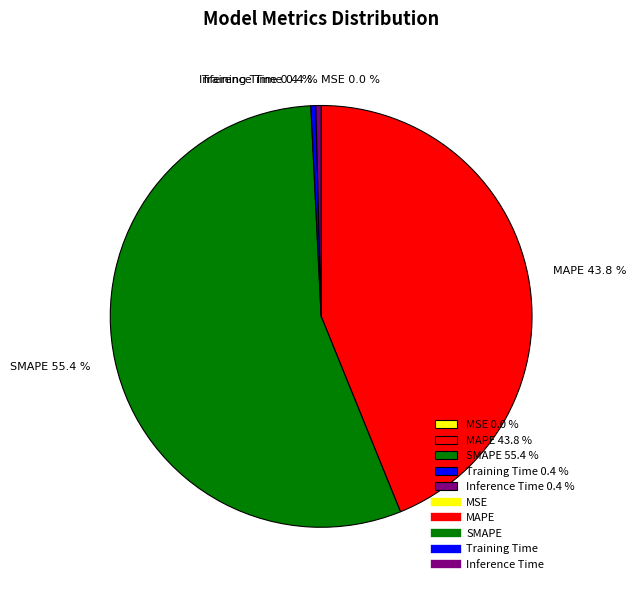

How much of the chart is everything except Inference Time 0.4 %?

99.6%